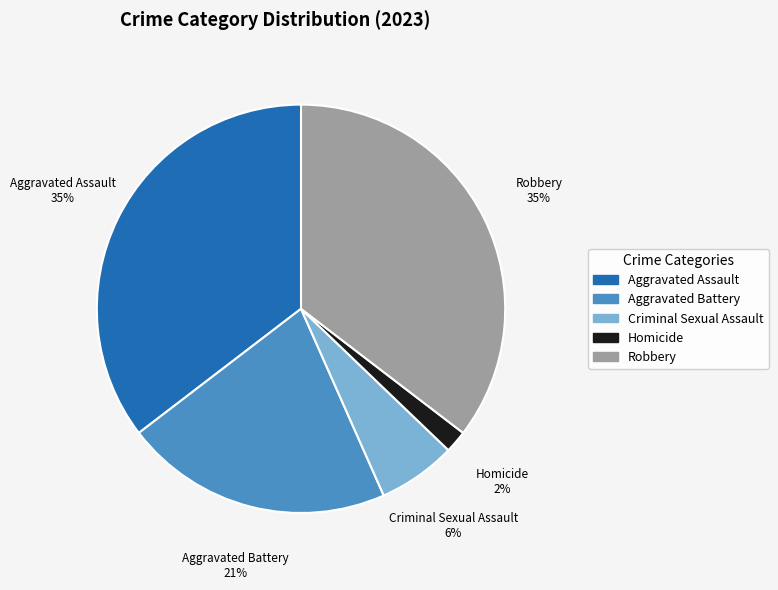

To the nearest percent, what is the combined percentage of Aggravated Battery and Homicide?

23%